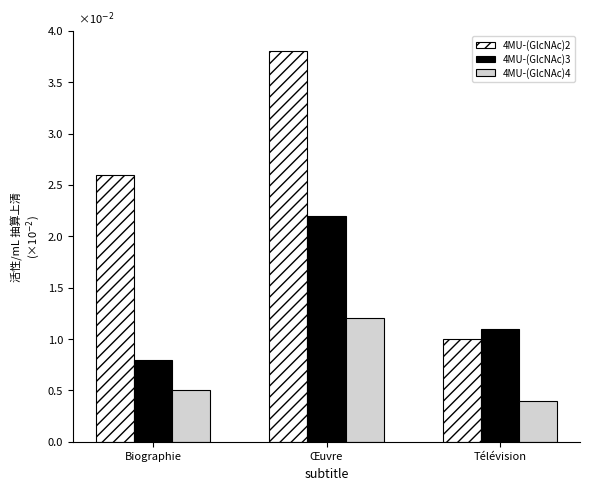

What is the lowest value of the 4MU-(GlcNAc)3 series?

0.8